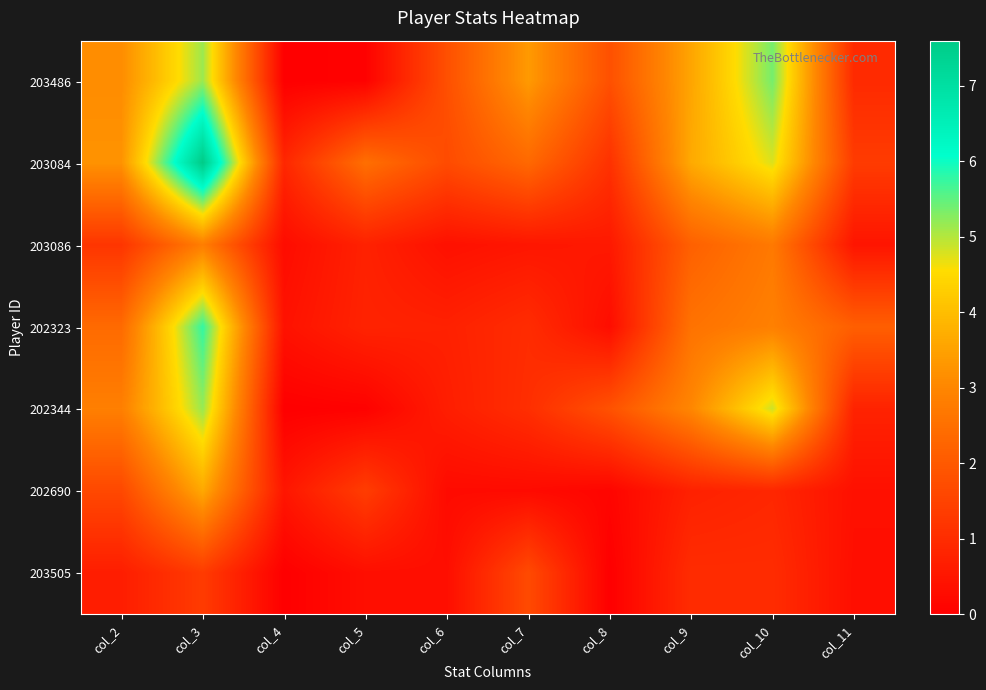

Count the number of data series in this chart.

7